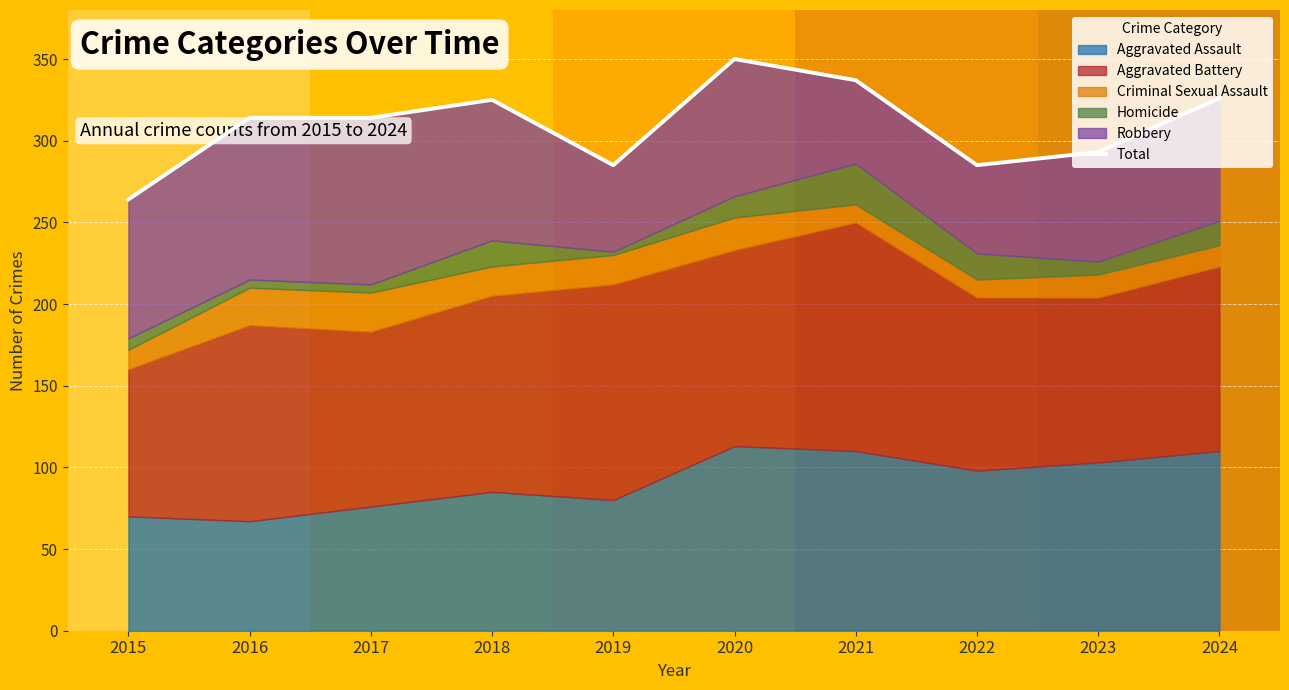

The value at 2017 is 314. True or false?

True